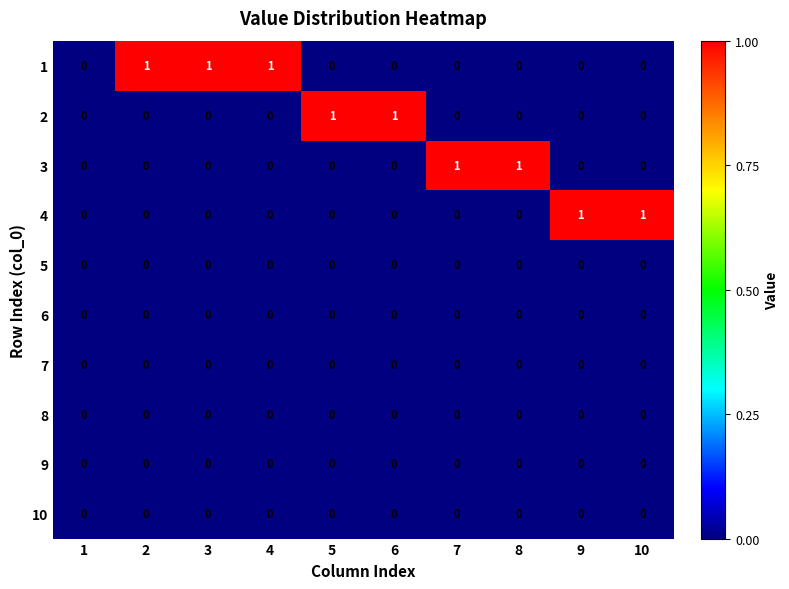

True or false: 9 has a value of 0 at 4.

True